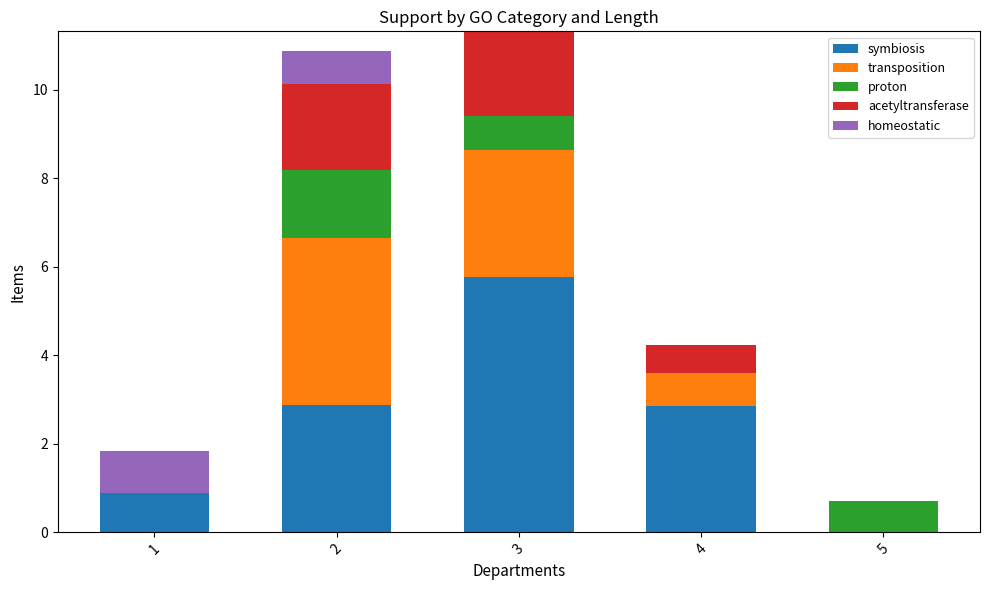

What is the highest value of the symbiosis series?

5.8